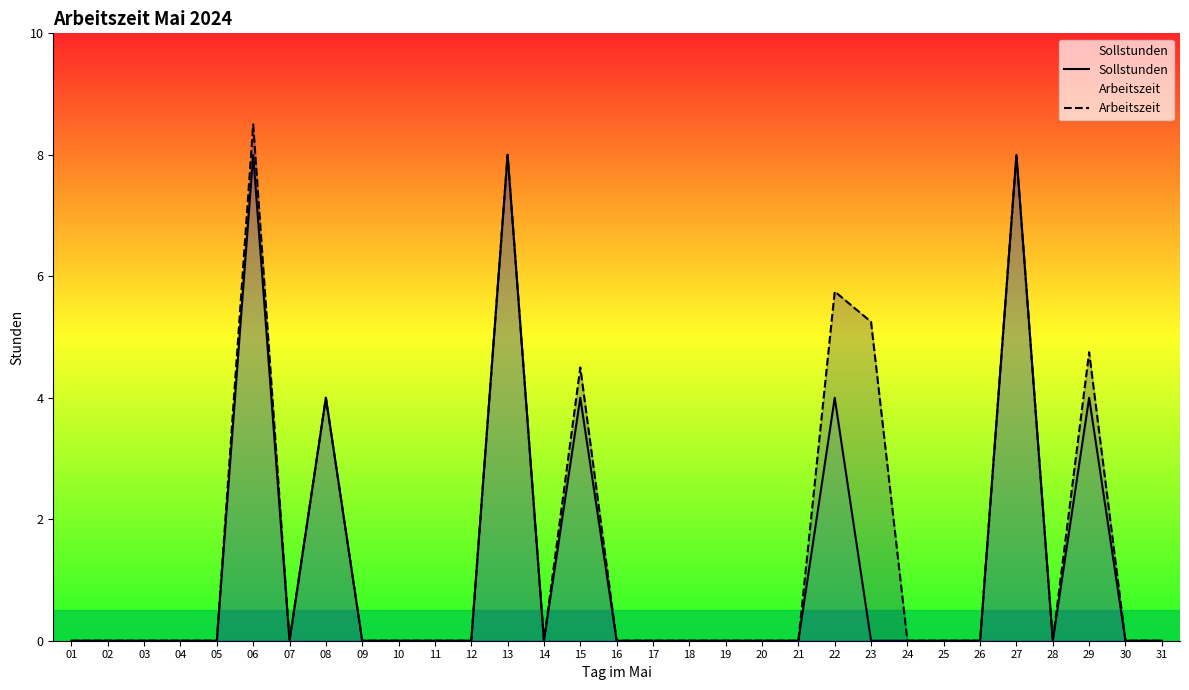

At which category is the sum across all series the highest?

06